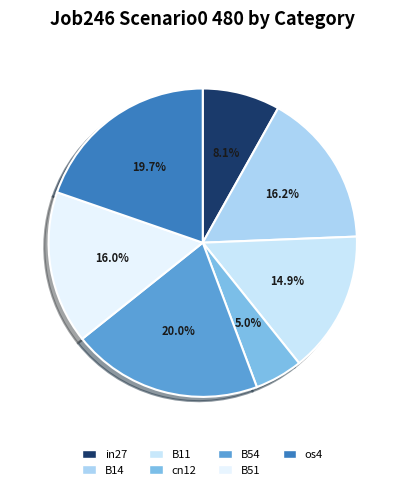

Which category has the biggest portion of the pie?

B54